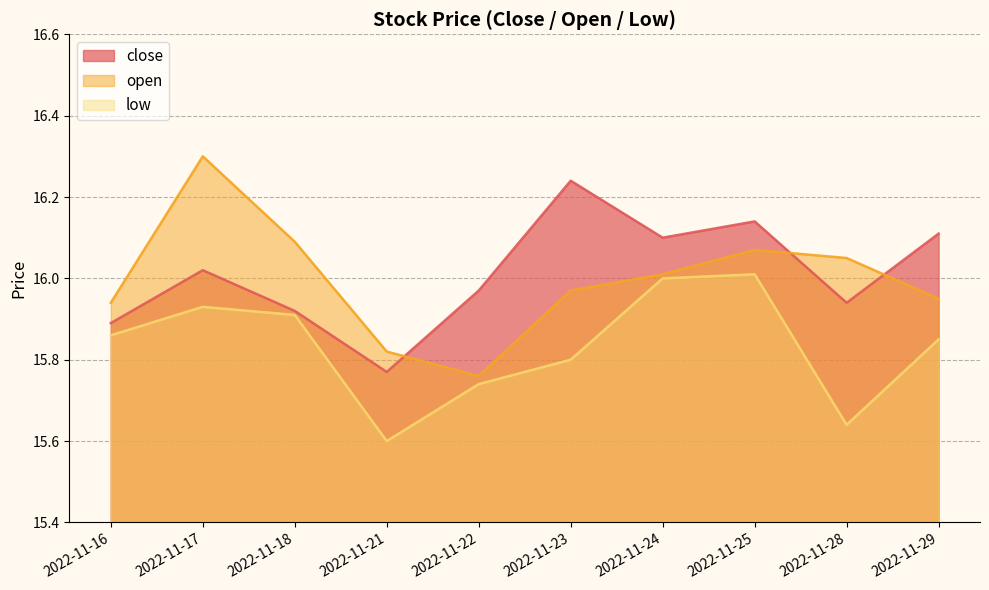

Reading left to right, extract all data points from this chart.

close: 2022-11-16=15.9	2022-11-17=16.0	2022-11-18=15.9	2022-11-21=15.8	2022-11-22=16.0	2022-11-23=16.2	2022-11-24=16.1	2022-11-25=16.1	2022-11-28=15.9	2022-11-29=16.1
open: 2022-11-16=15.9	2022-11-17=16.3	2022-11-18=16.1	2022-11-21=15.8	2022-11-22=15.8	2022-11-23=16.0	2022-11-24=16.0	2022-11-25=16.1	2022-11-28=16.1	2022-11-29=15.9
low: 2022-11-16=15.9	2022-11-17=15.9	2022-11-18=15.9	2022-11-21=15.6	2022-11-22=15.7	2022-11-23=15.8	2022-11-24=16.0	2022-11-25=16.0	2022-11-28=15.6	2022-11-29=15.8